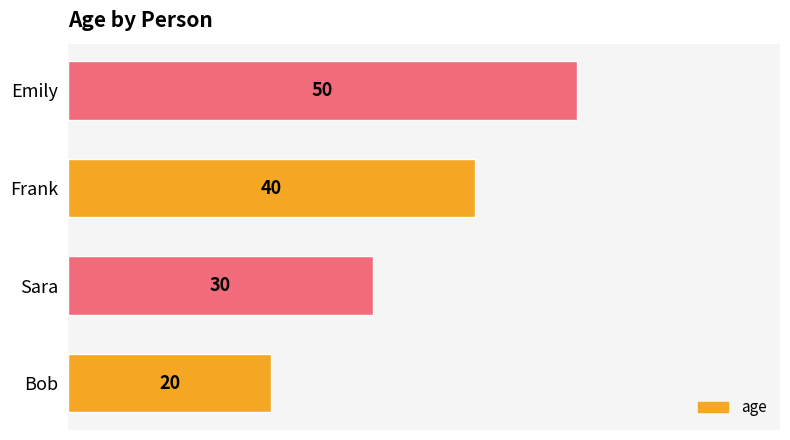

List the labels in order of value, largest first.

Emily, Frank, Sara, Bob